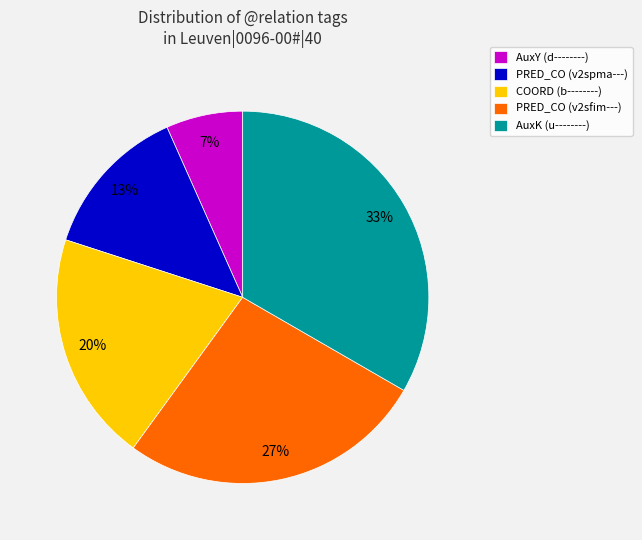

Between AuxK (u--------) and PRED_CO (v2sfim---), which is larger?

AuxK (u--------)